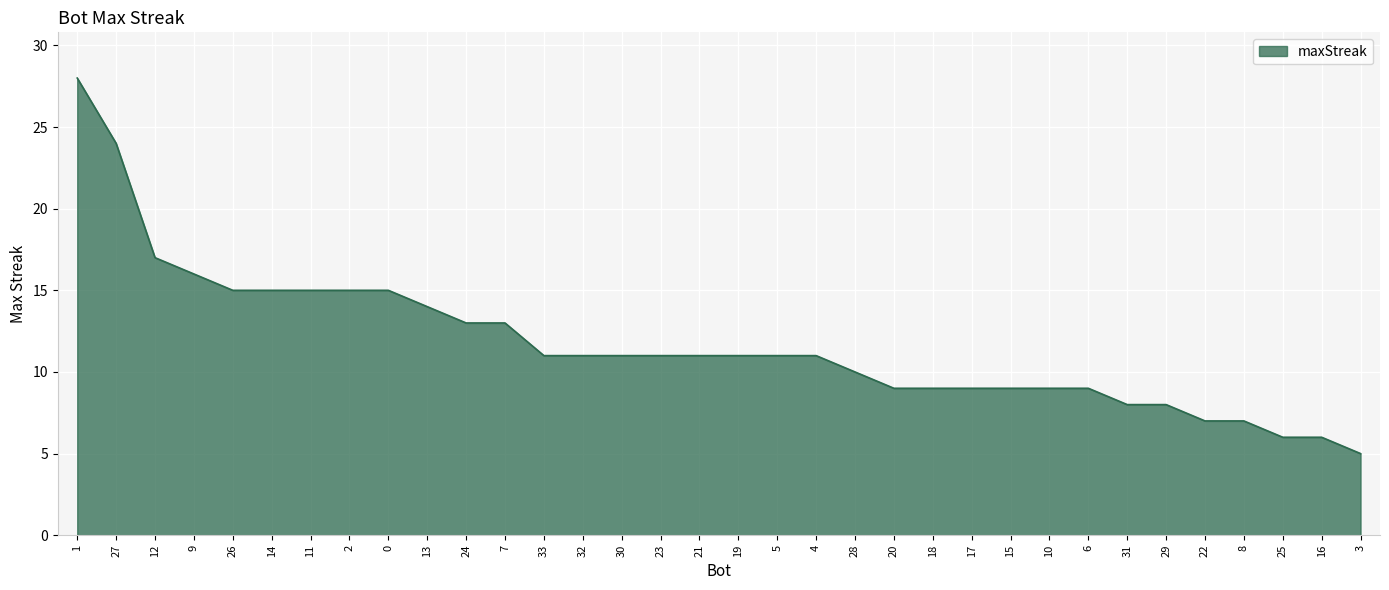

What is the sum of the values at 14 and 15?

24